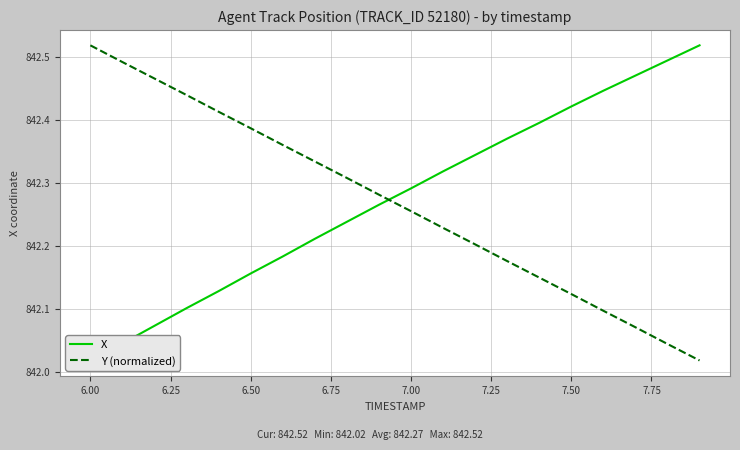

What is the value of the Y (normalized) point at the 19th from the left?

842.0